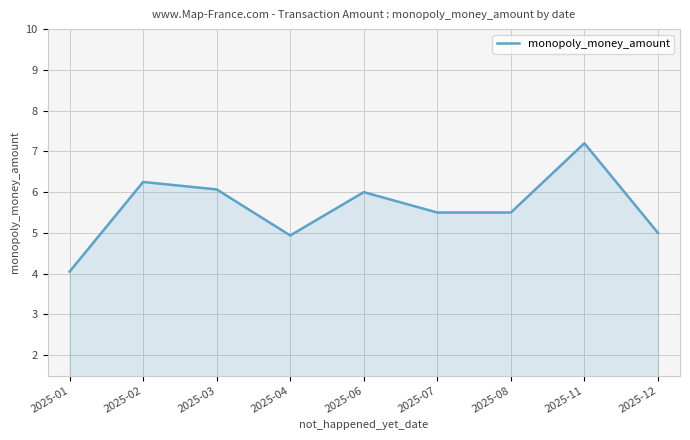

List the labels in order of value, largest first.

2025-11, 2025-02, 2025-03, 2025-06, 2025-07, 2025-08, 2025-12, 2025-04, 2025-01